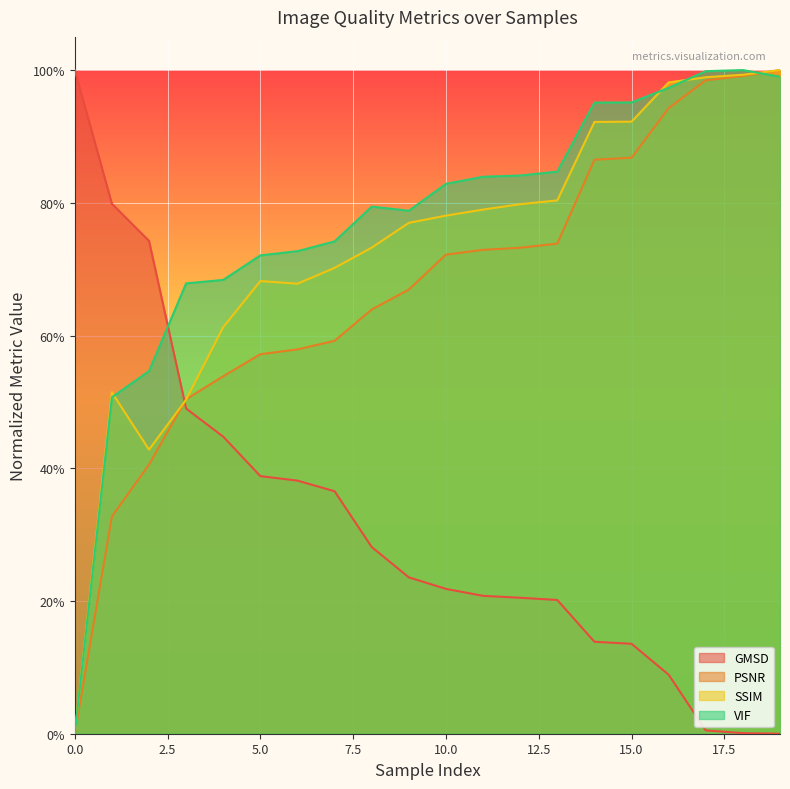

In SSIM, how many points are lower than both neighbors (excluding endpoints)?

2